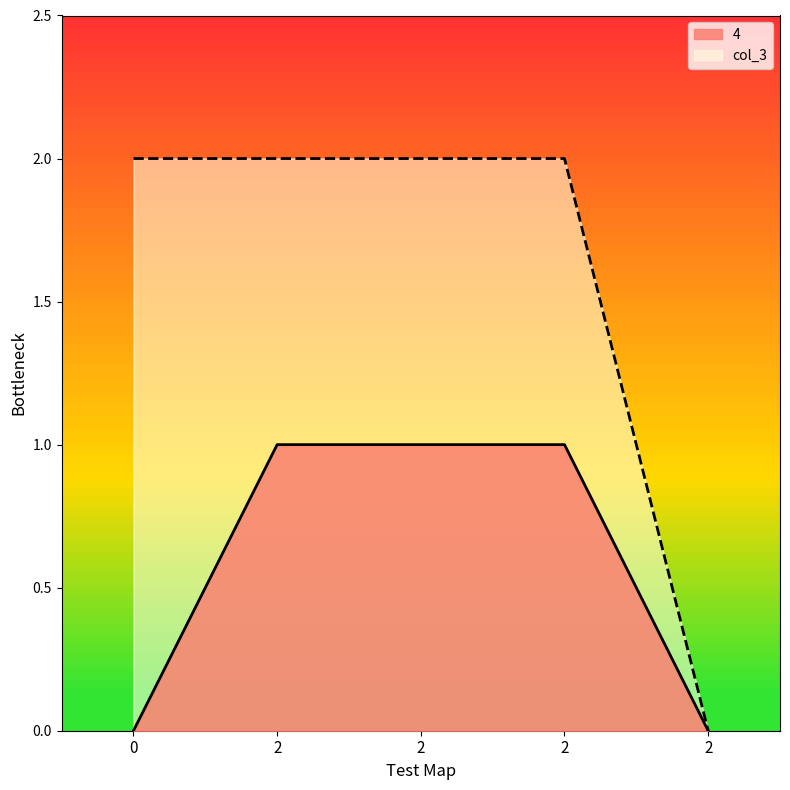

Reading right to left, list all the values displayed in this chart.

4: 0	1	1	1	0
col_3: 0	2	2	2	2